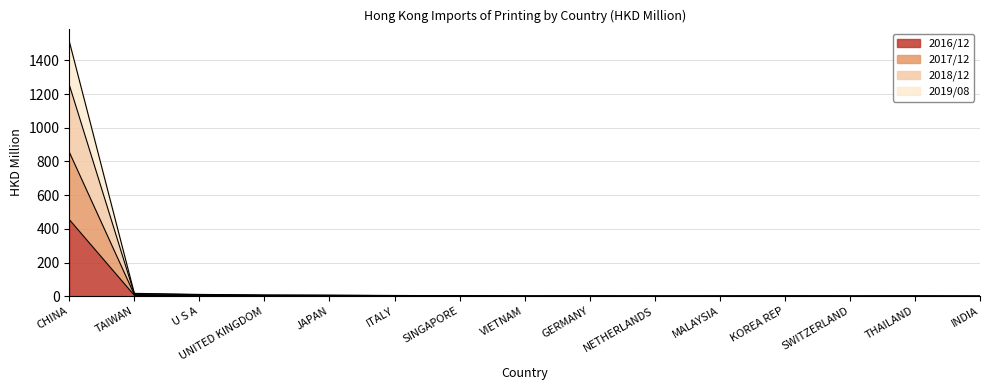

What is the total value across all series at CHINA?

1512.6